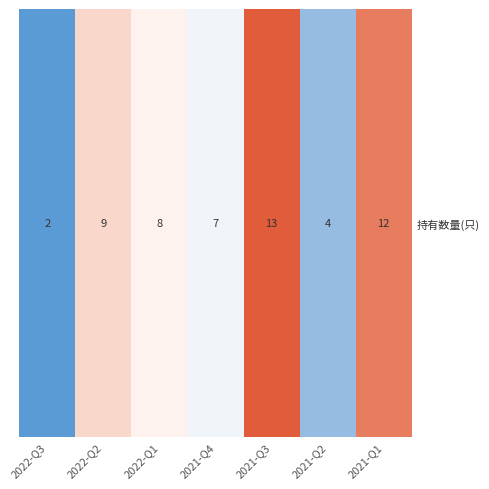

List the labels in order of value, smallest first.

2022-Q3, 2021-Q2, 2021-Q4, 2022-Q1, 2022-Q2, 2021-Q1, 2021-Q3